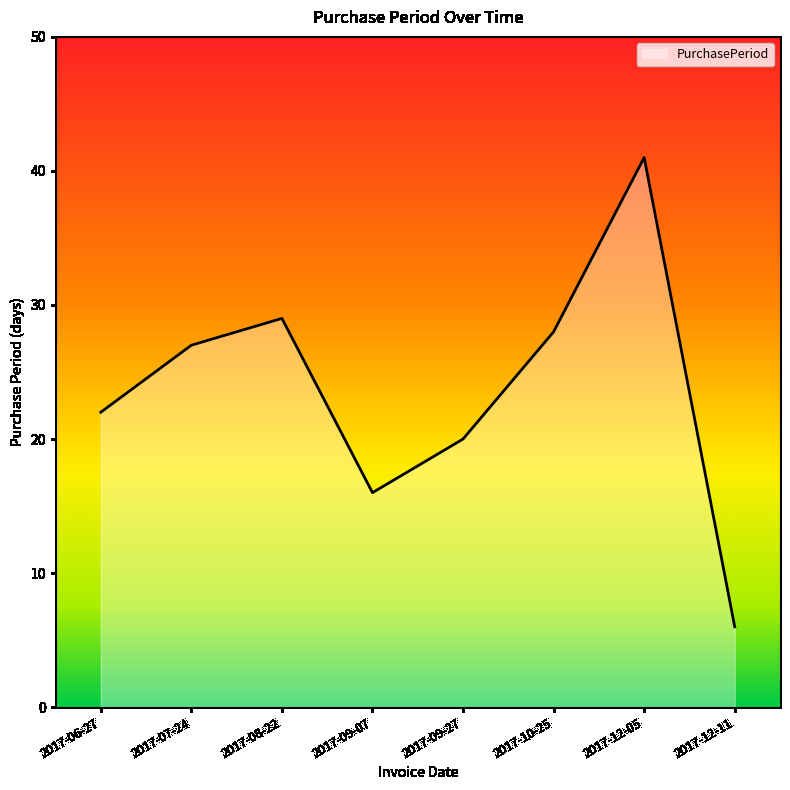

Is it true that the value at 2017-06-27 is 22?

True